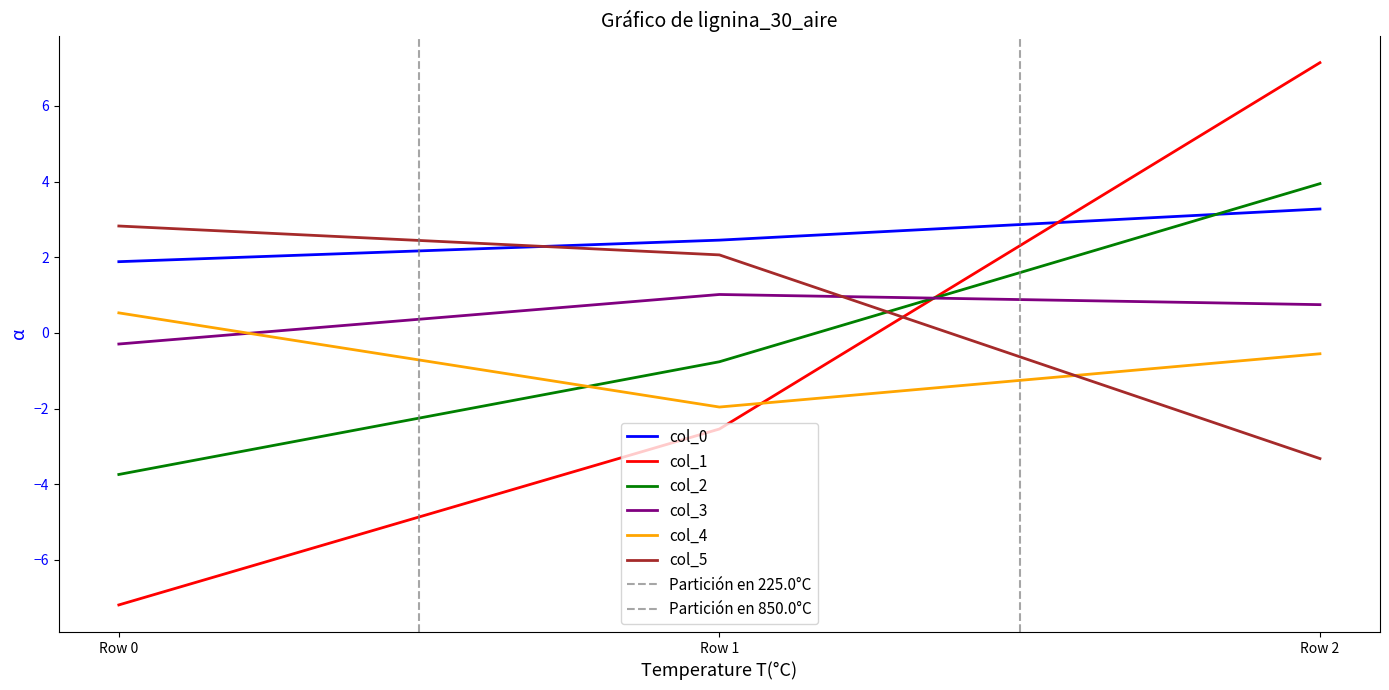

What is the average value of the col_5 series?

0.5